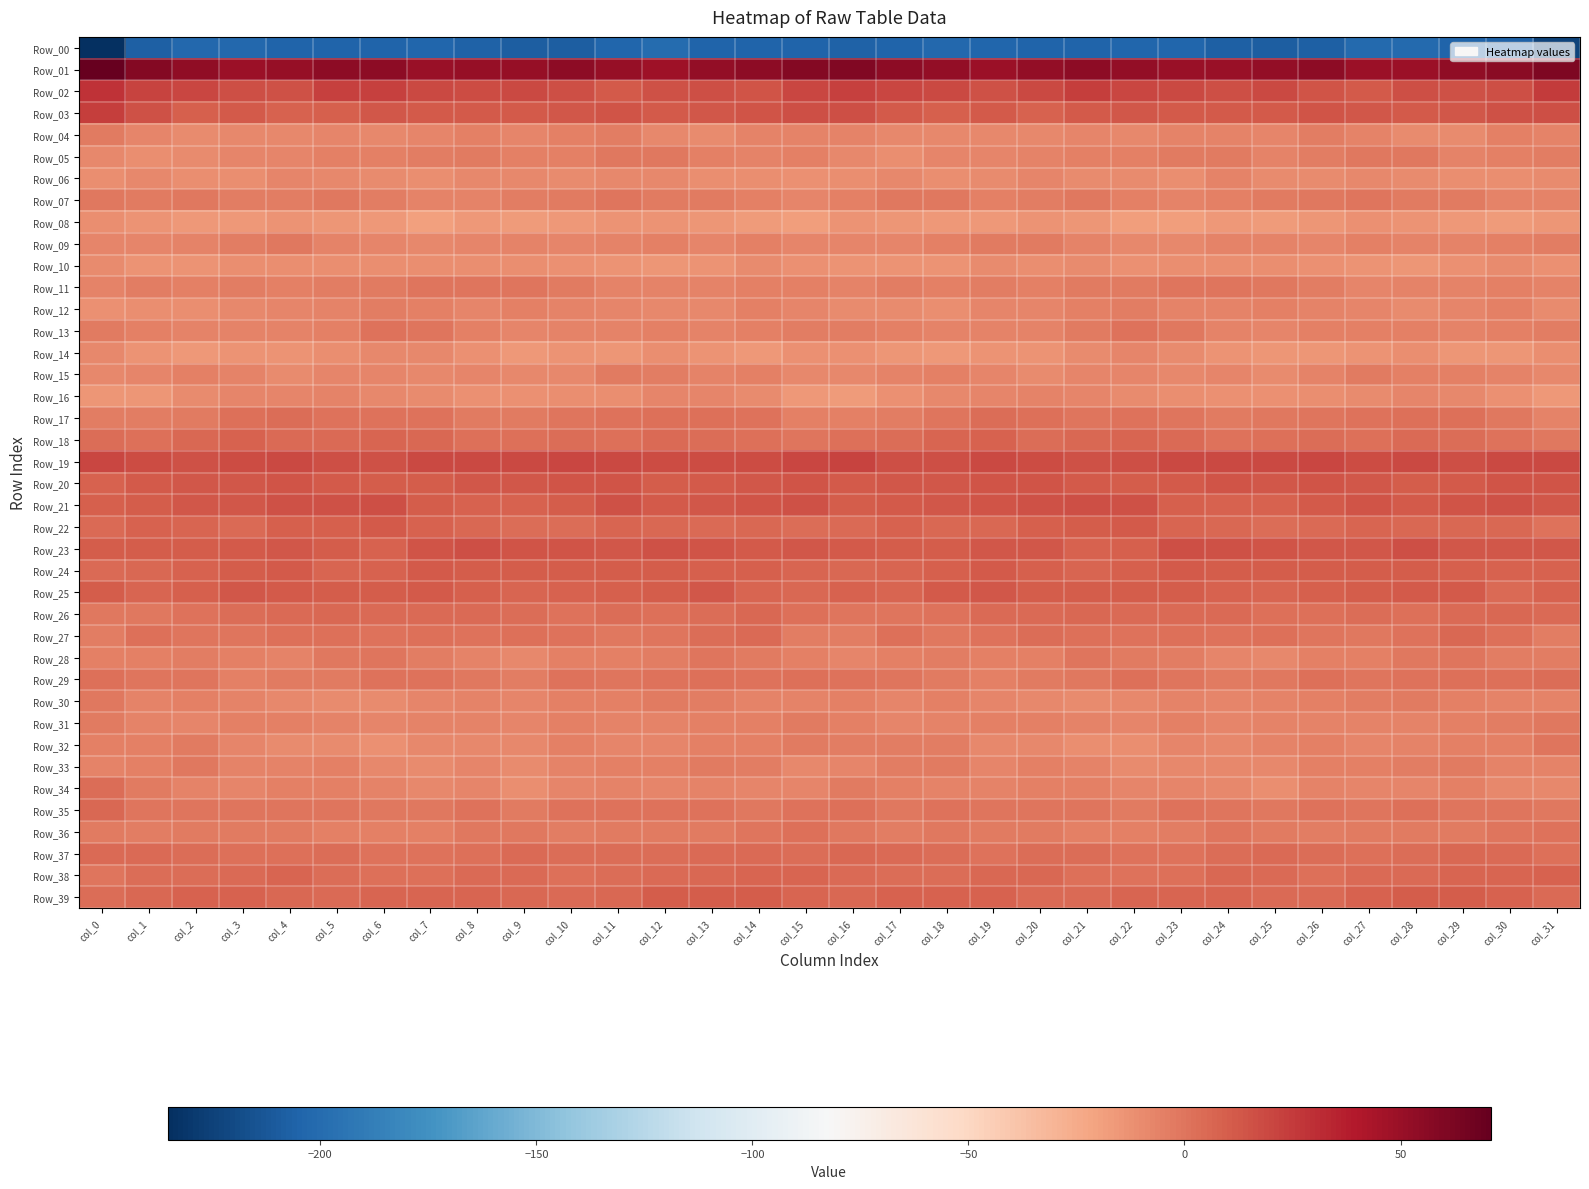

How many series are shown in this chart?

40